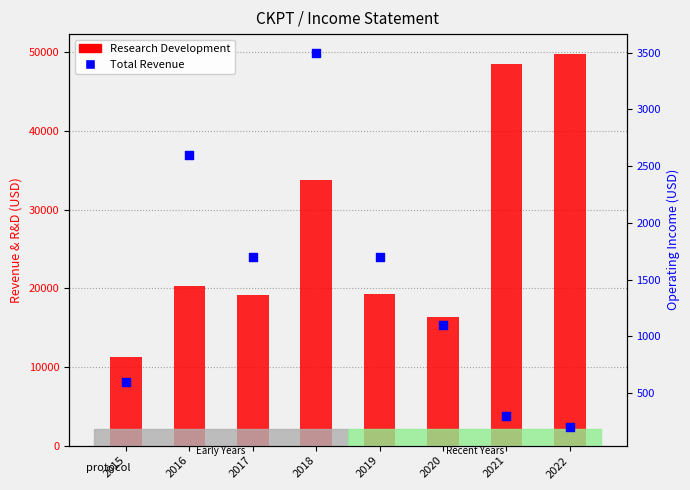

Which series reaches the minimum Y coordinate?

Total Revenue